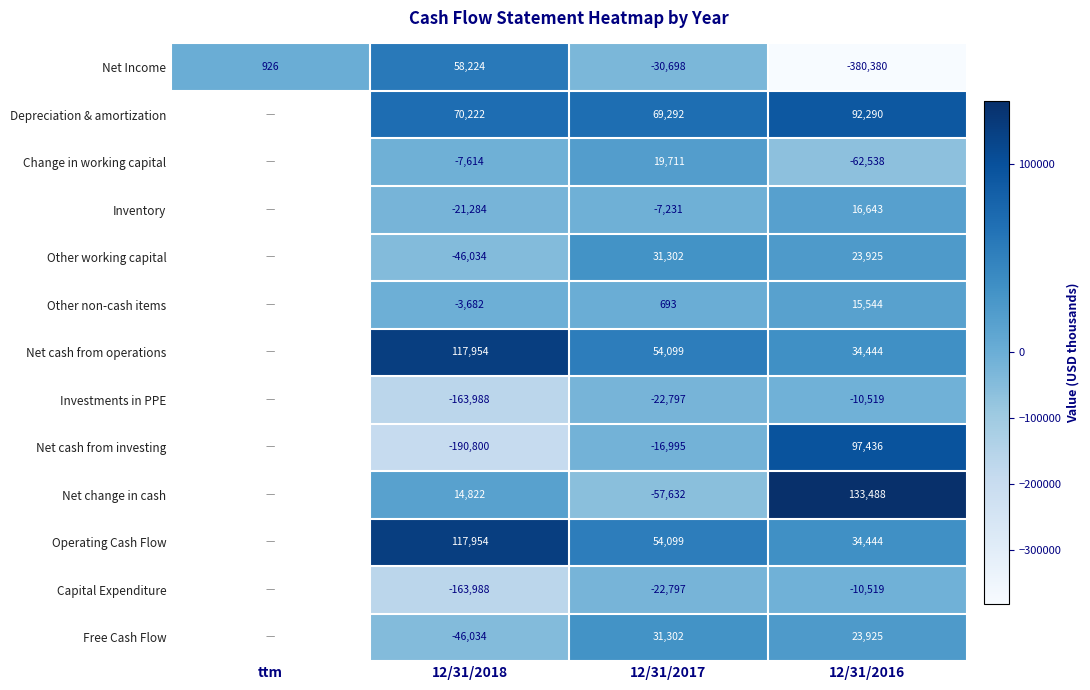

How many distinct data groups are displayed?

13